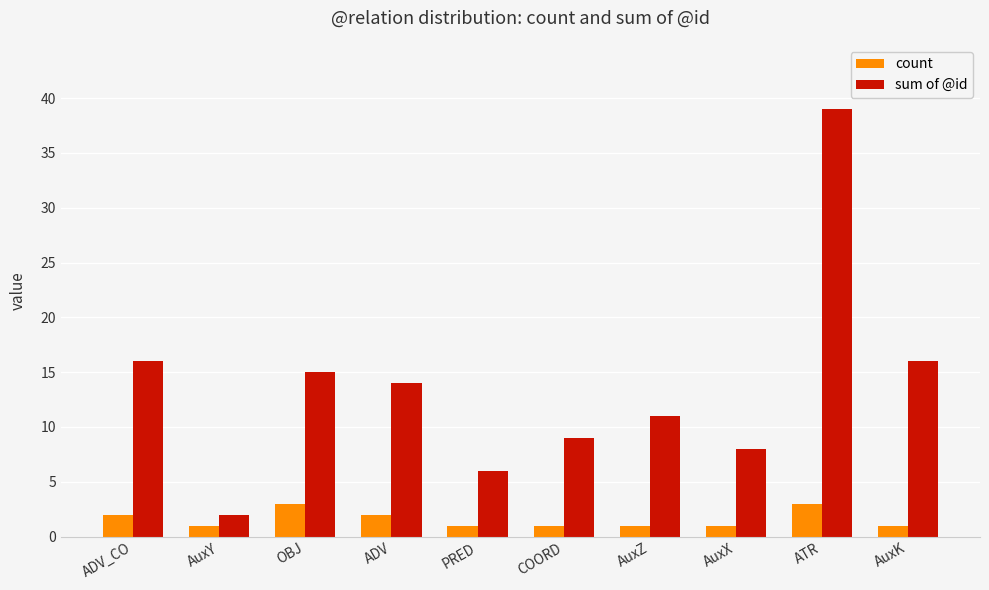

Are the bars grouped side by side (vs. stacked)?

Yes